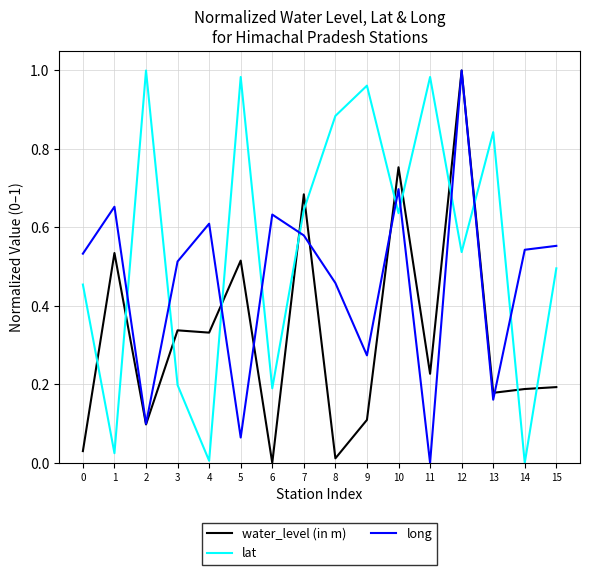

Is it true that lat equals 0.2 at 6?

True